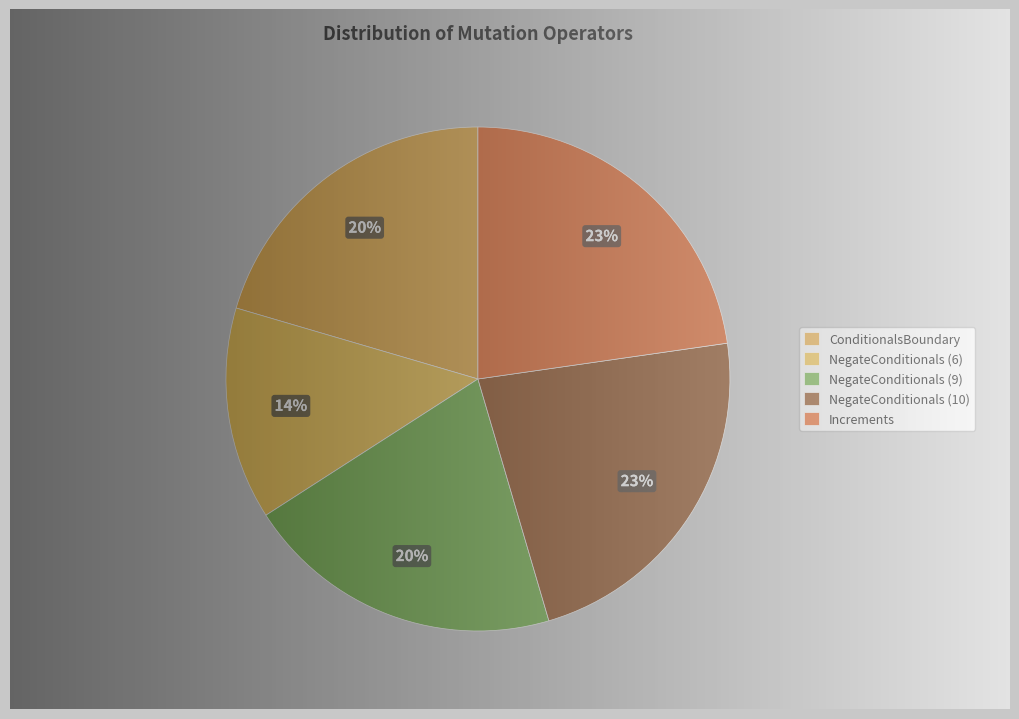

Which slice is the smallest?

NegateConditionals (6)